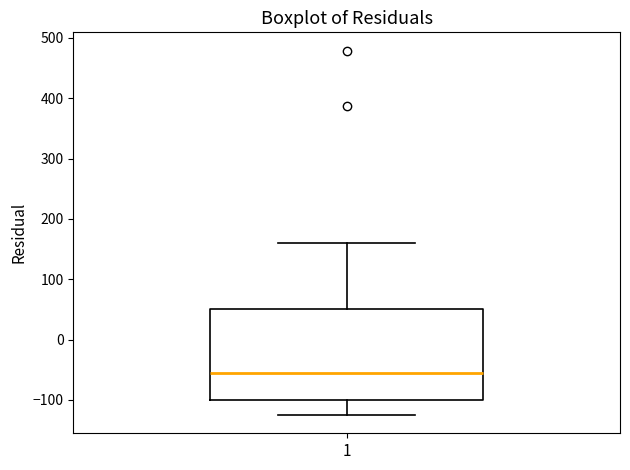

Where does the median line of the box at x = 1 sit on the y-axis? The values are not printed on the chart, so give them approximately, as read against the axis.

-60